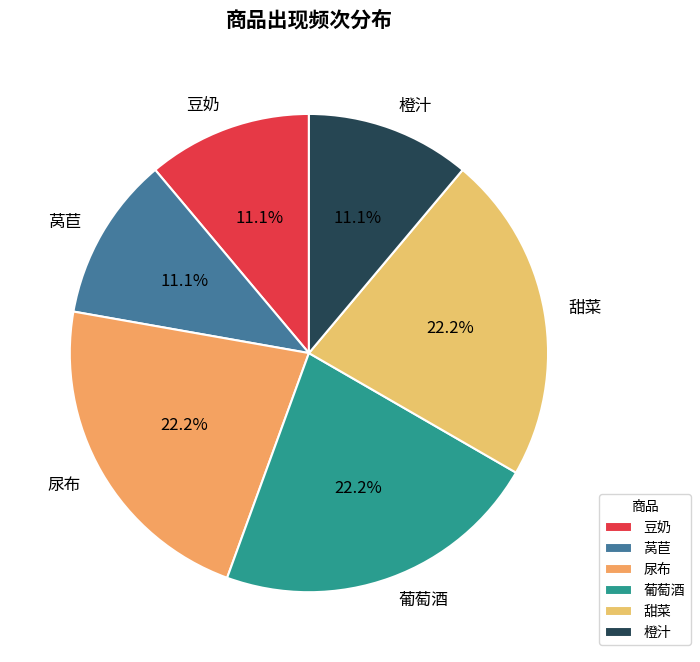

Combined, what portion of the pie is 葡萄酒 and 甜菜?

44.4%